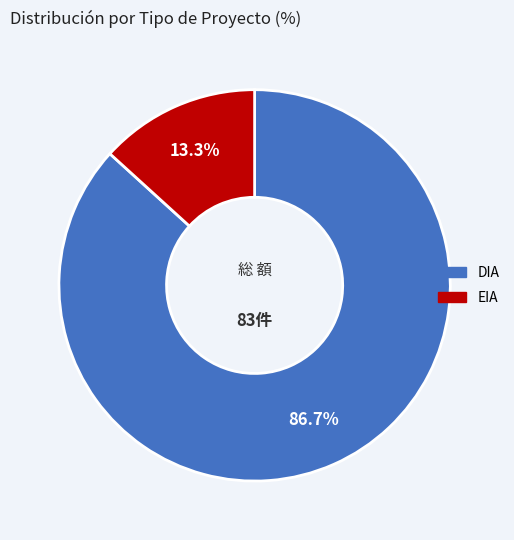

How many segments does this pie chart have?

2